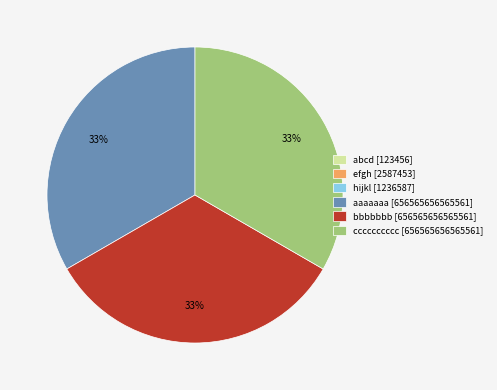

True or false: aaaaaaa accounts for 33% of the total.

True